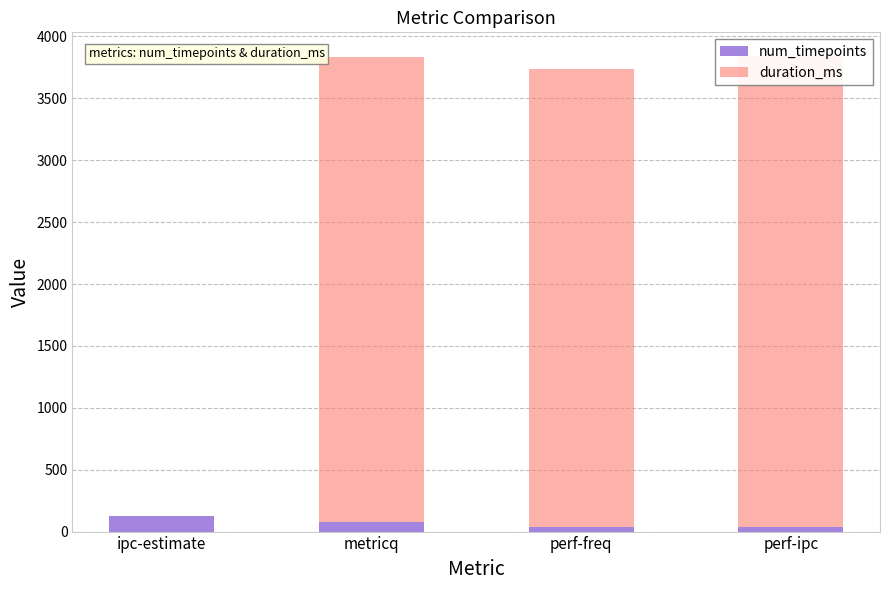

How many bars are there in total?

8